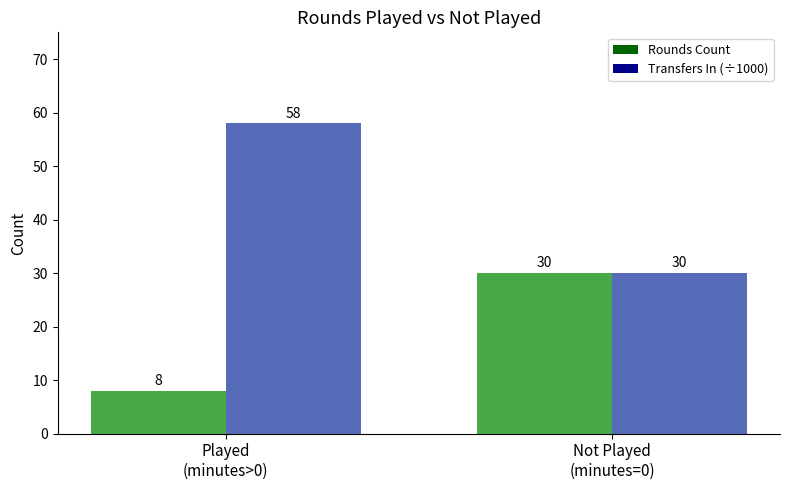

Reading left to right, what are all the values shown in this chart?

Rounds Count: Played
(minutes>0)=8	Not Played
(minutes=0)=30
Transfers In (÷1000): Played
(minutes>0)=58	Not Played
(minutes=0)=30